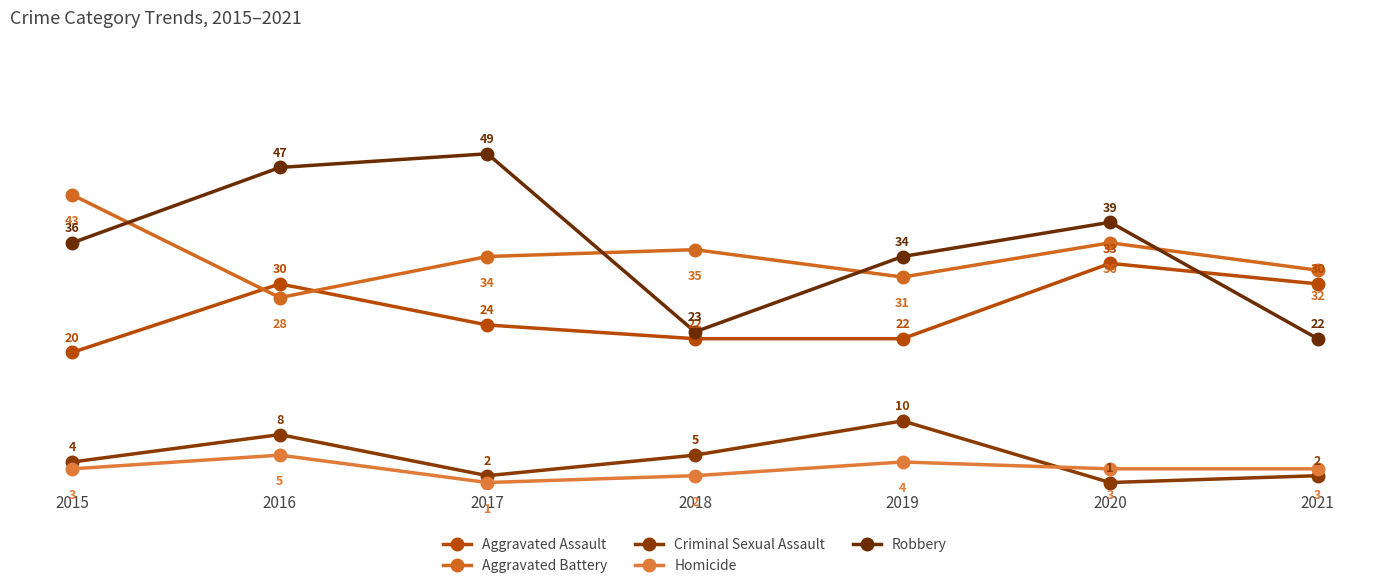

True or false: Robbery and Aggravated Assault intersect in this chart.

True